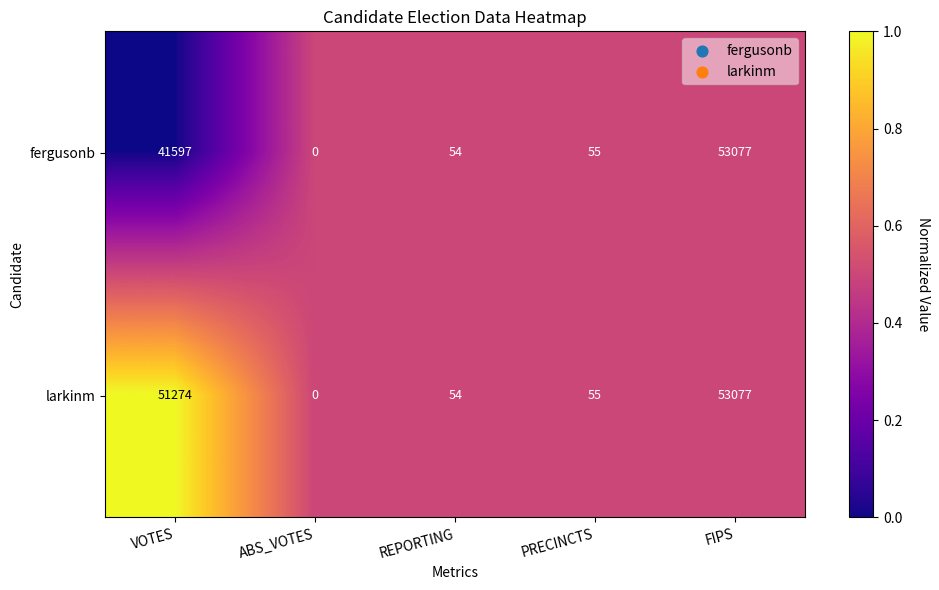

What is the spread (max minus min) of values at VOTES?

9677